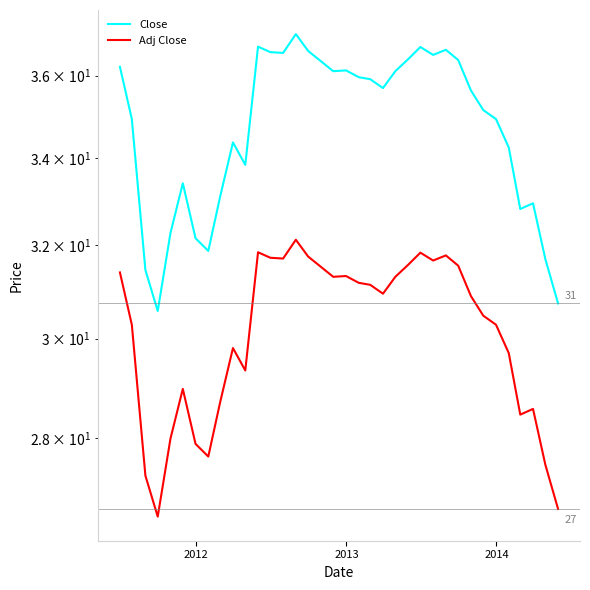

How many lines are shown in the chart?

2